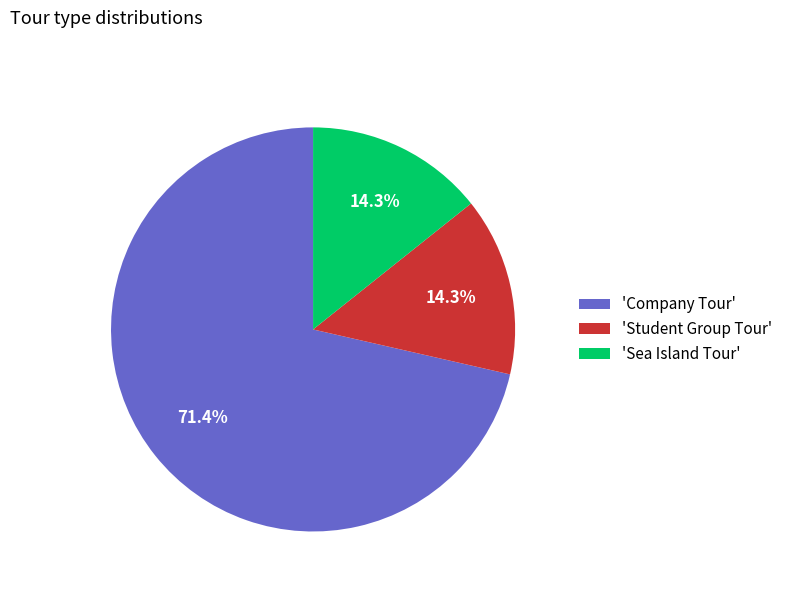

To the nearest percent, what is the average slice percentage?

33%